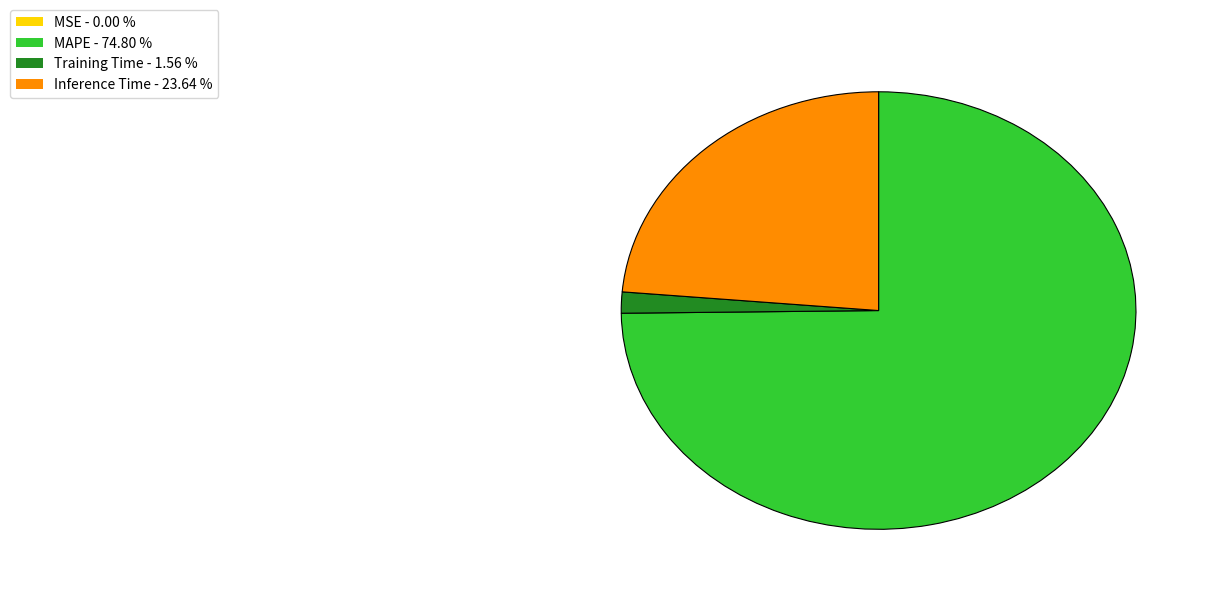

Do Training Time - 1.56 % and MAPE - 74.80 % together represent more than half of the pie?

Yes